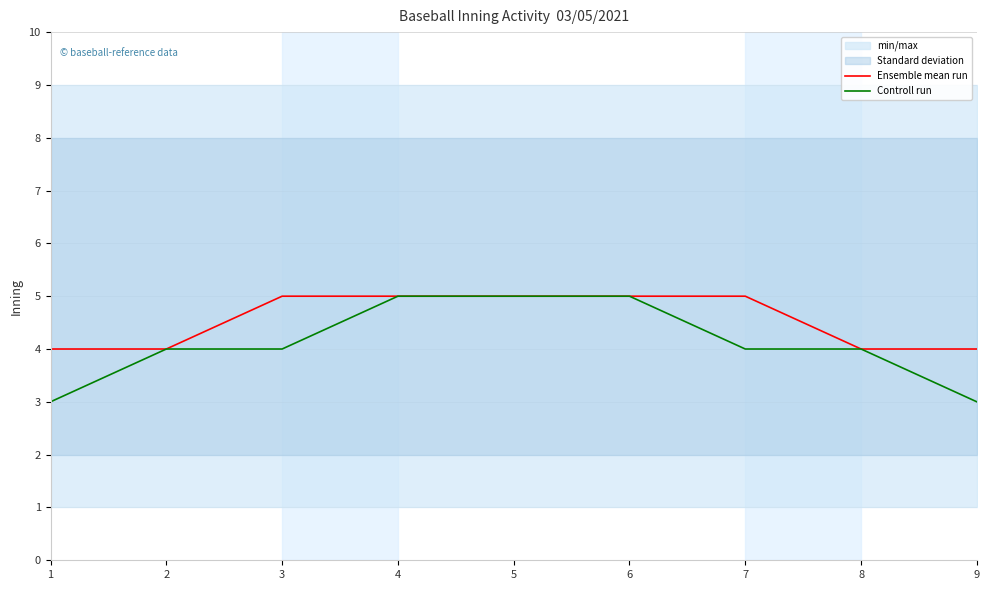

True or false: Ensemble mean run and Controll run cross at least once.

False